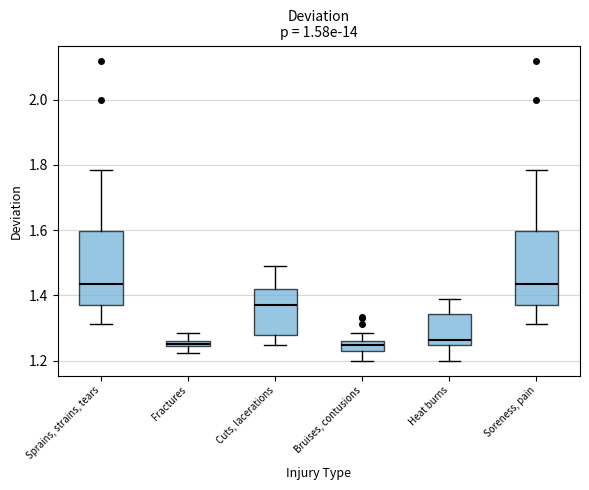

Where does the upper whisker of the box for Soreness, pain end on the y-axis? The values are not printed on the chart, so give them approximately, as read against the axis.

1.78